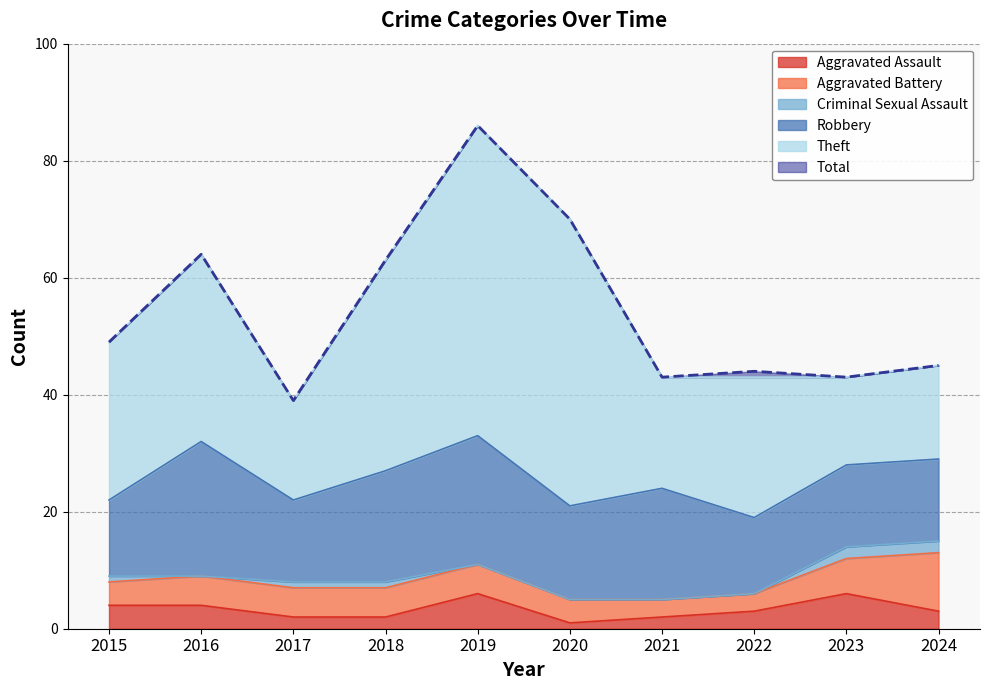

Which series has the largest total across all categories?

Total